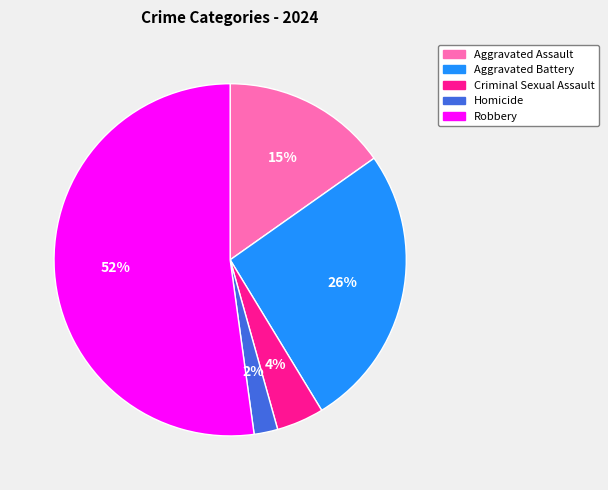

Between Homicide and Robbery, which is larger?

Robbery